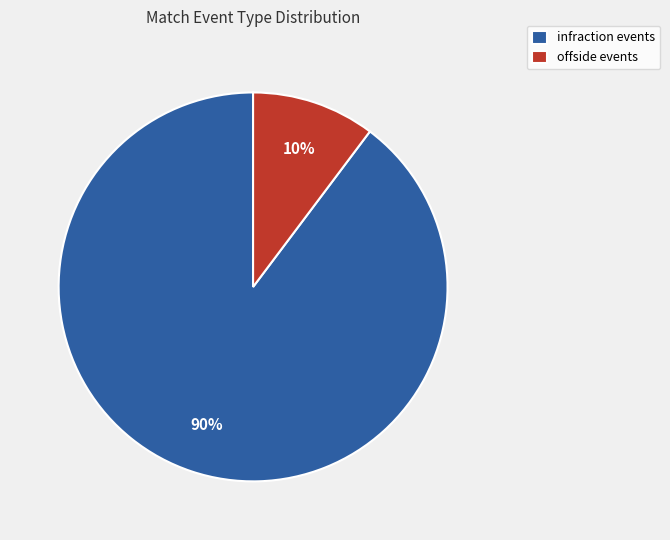

Rank the categories by value from highest to lowest.

infraction, offside